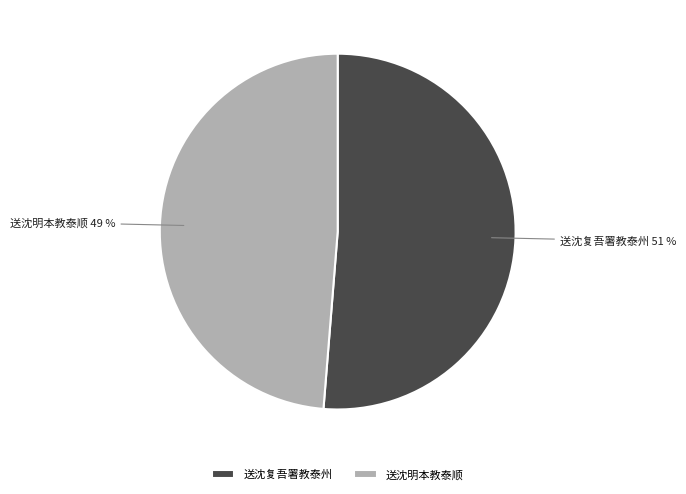

Between 送沈明本教泰顺 and 送沈复吾署教泰州, which is larger?

送沈复吾署教泰州